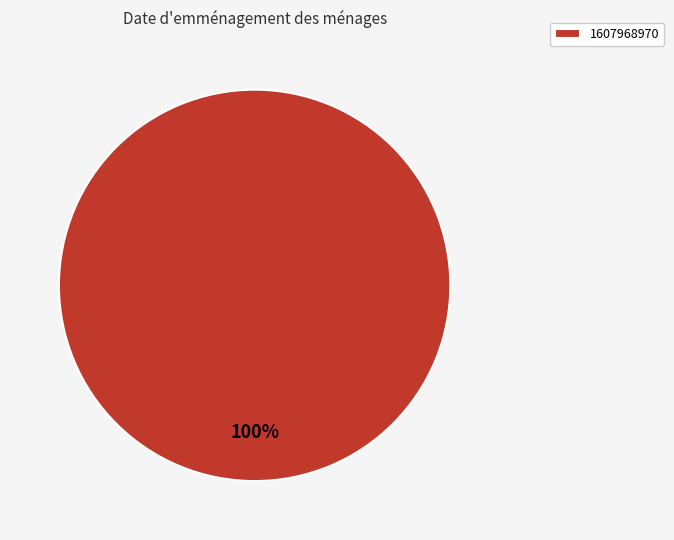

Is there a majority slice in this chart?

Yes